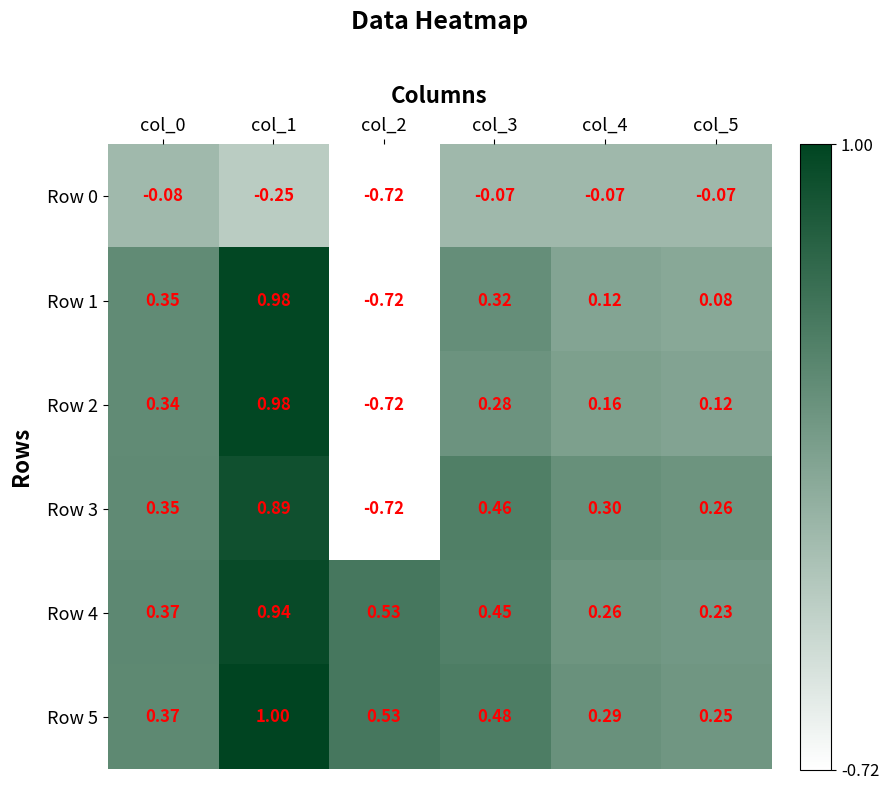

Is the value of Row 1 at col_1 greater than the value of Row 4 at col_3?

Yes